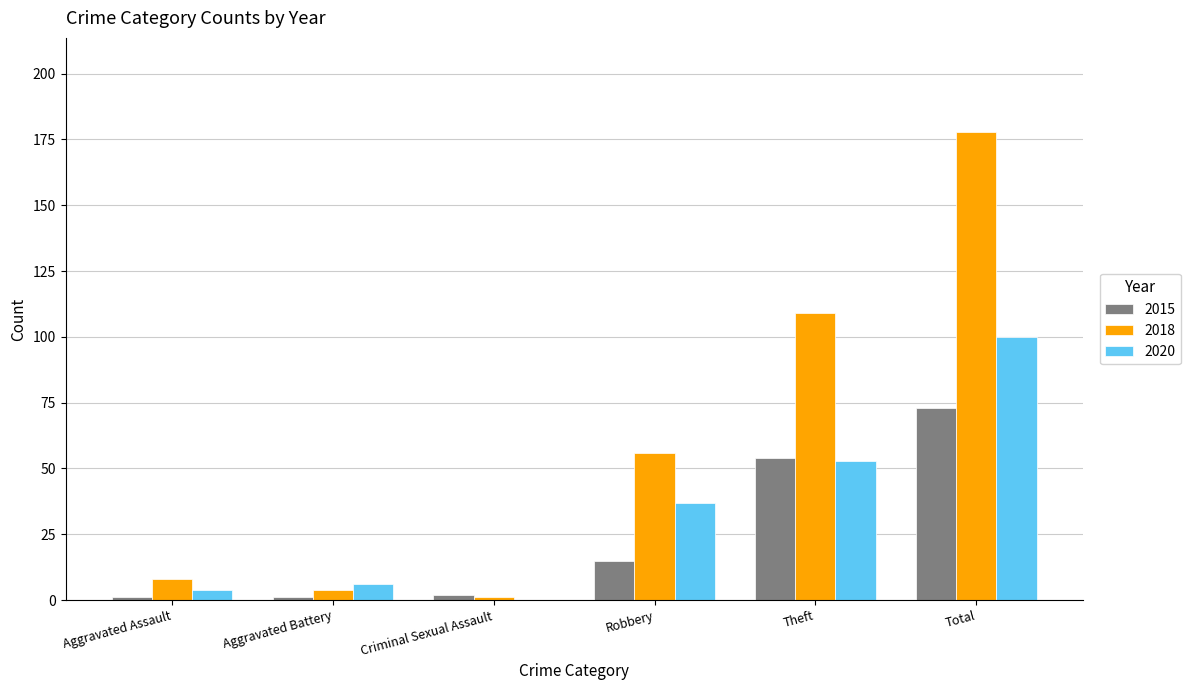

The 2015 series shows 15 at Robbery. True or false?

True